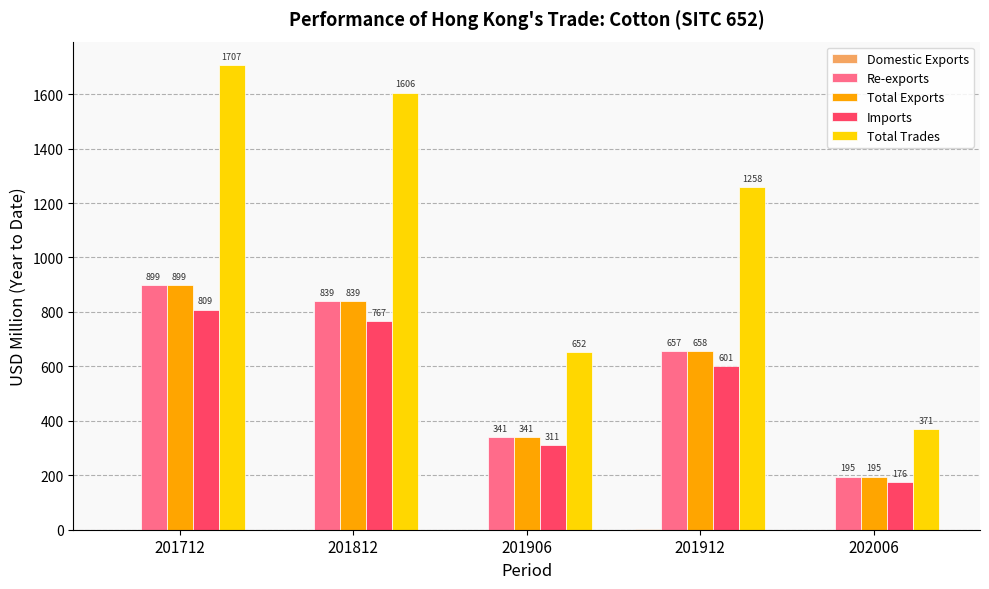

How many data points in Total Exports are above 657?

3